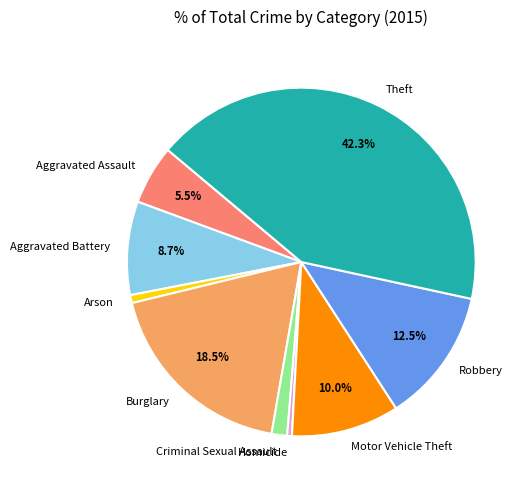

To the nearest percent, what portion does Aggravated Battery represent?

9%